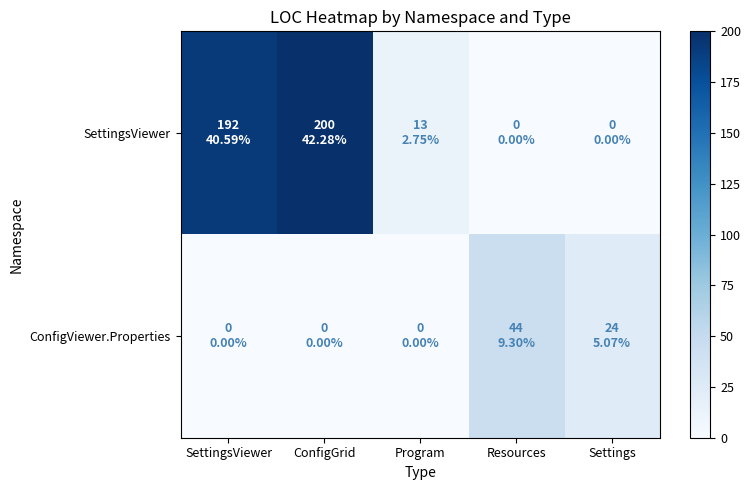

What is the total value across all series at SettingsViewer?

192